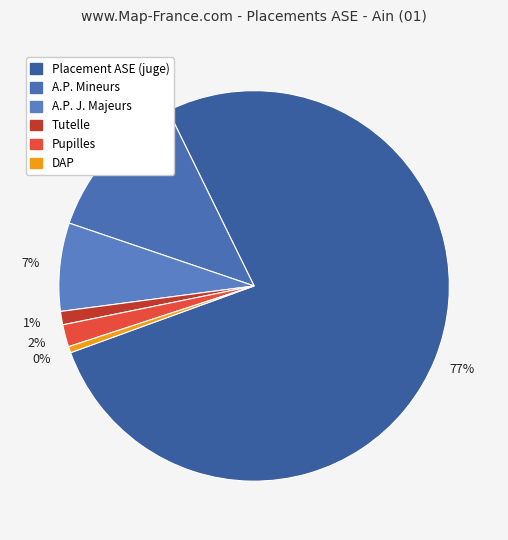

To the nearest percent, what percentage of the pie is DAP?

1%